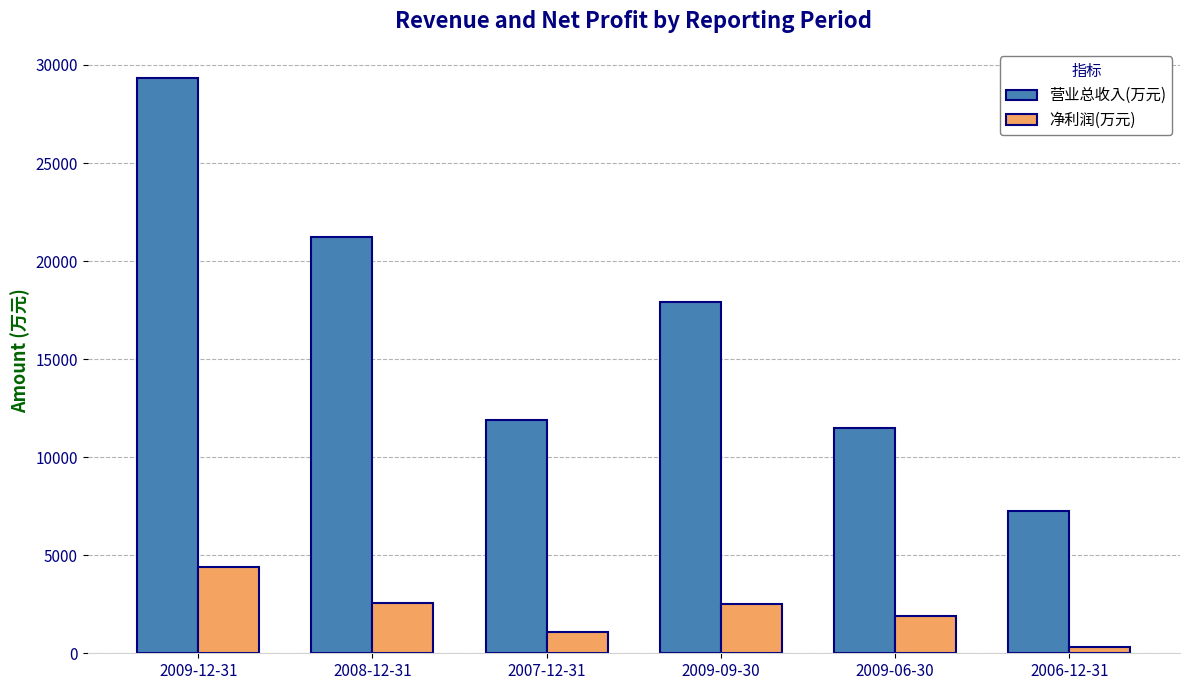

How many groups of bars are there?

6